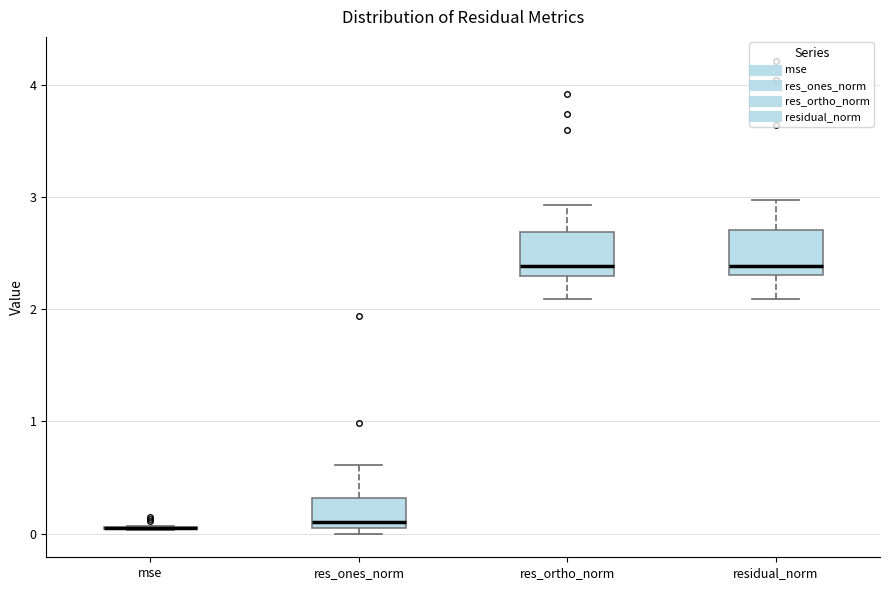

Where does the lower whisker of the box for res_ortho_norm end on the y-axis? The values are not printed on the chart, so give them approximately, as read against the axis.

2.1